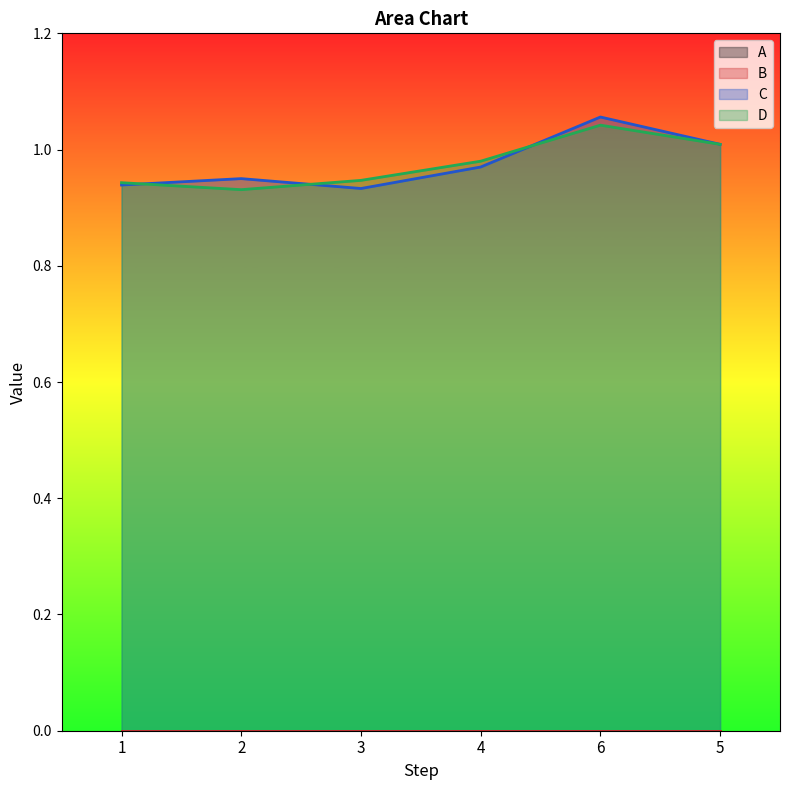

How many interior local valleys does the D series have?

1